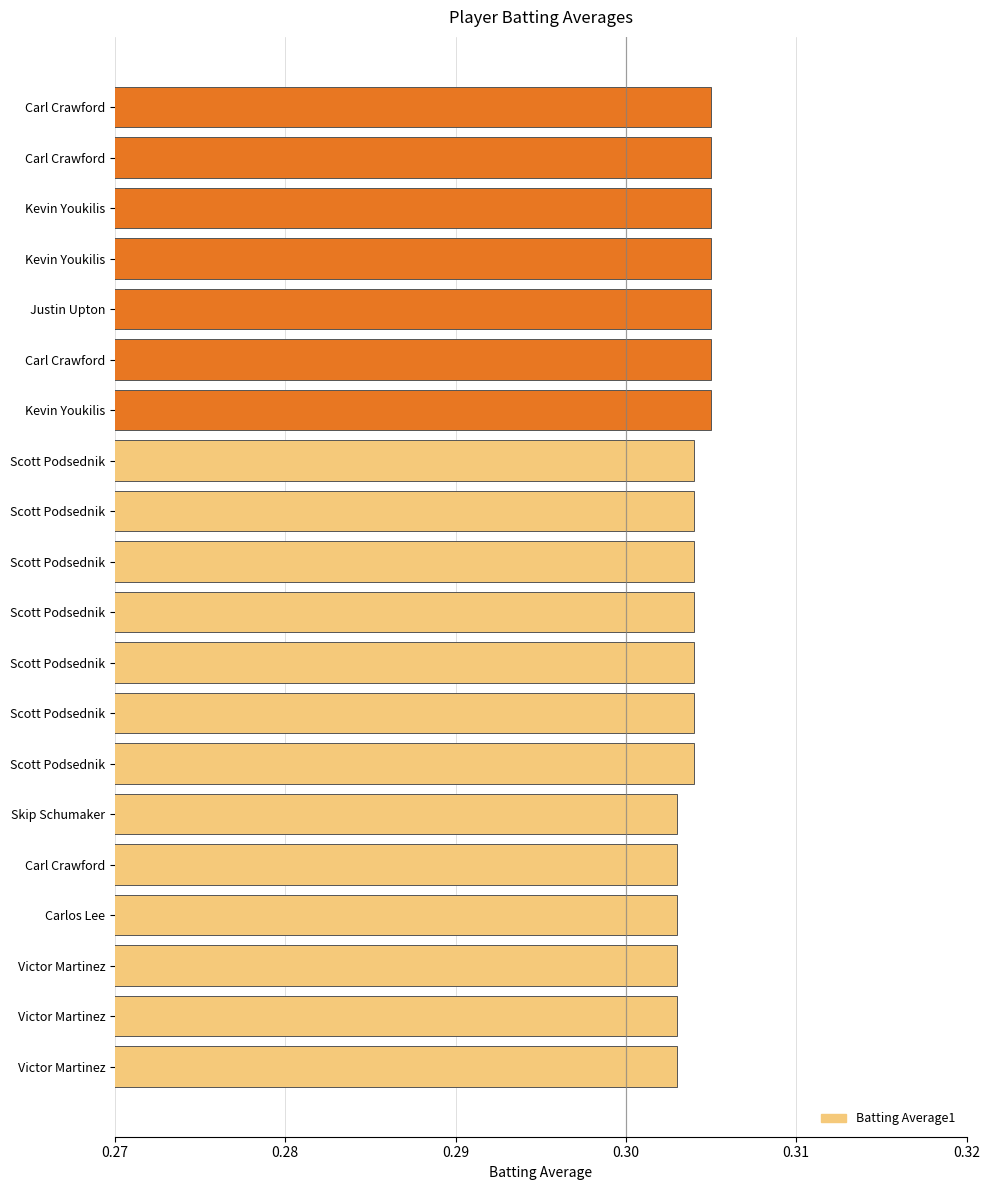

Count the number of categories in the chart.

20